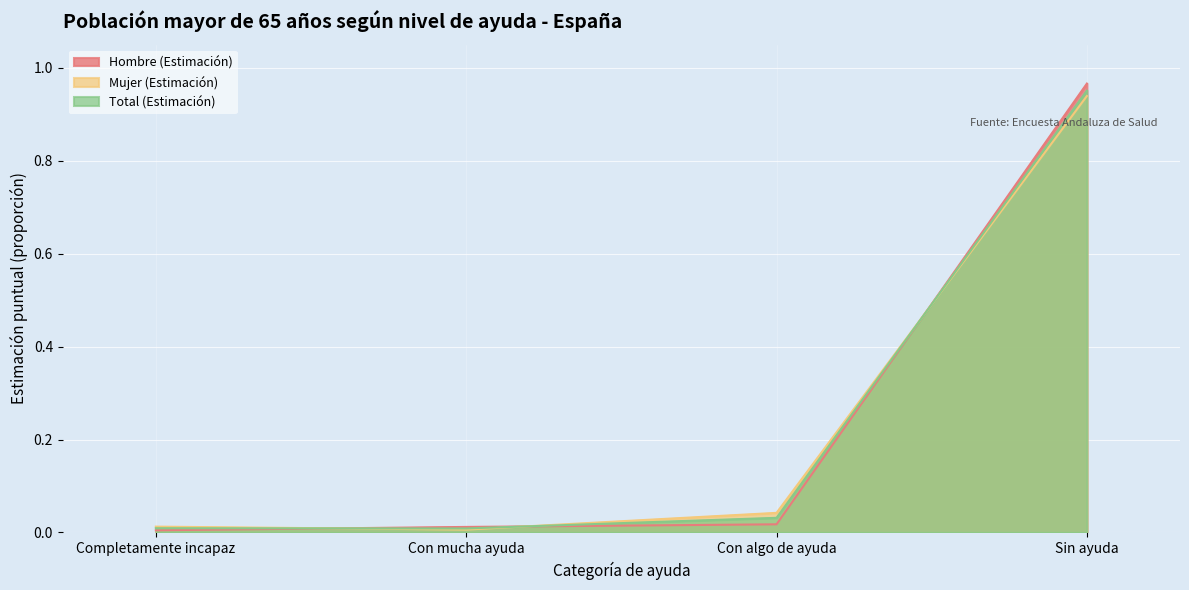

True or false: Hombre (Estimación) has a value of 0.0 at Completamente incapaz.

True